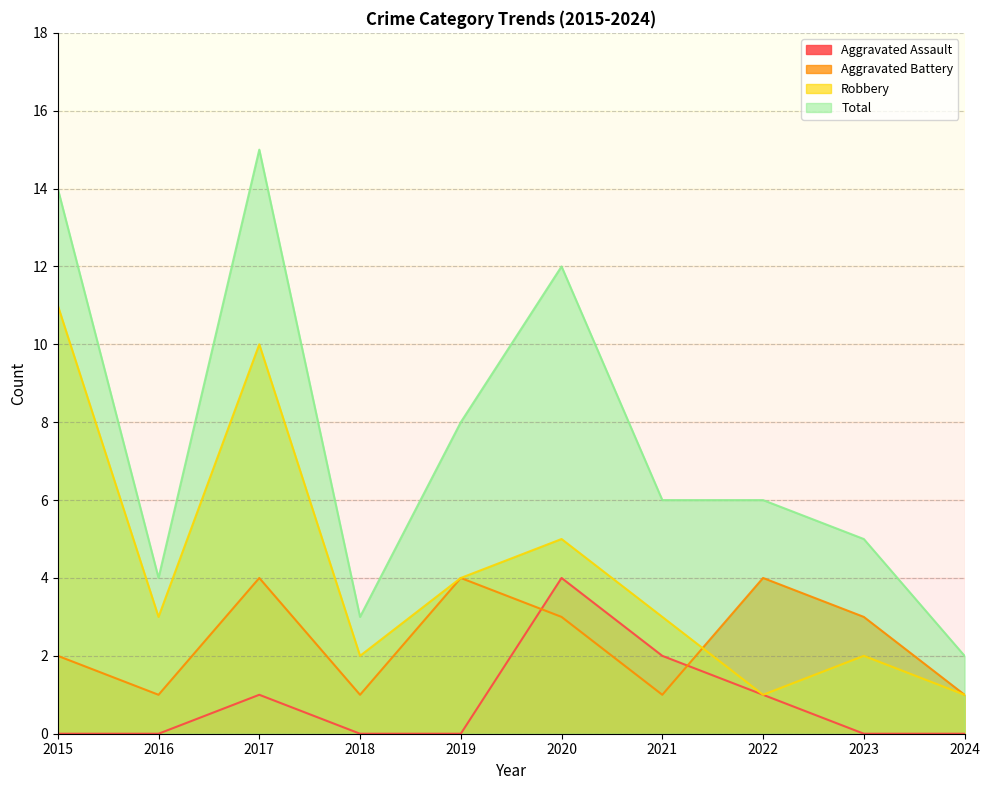

What is the difference between the highest and lowest values at 2015?

14